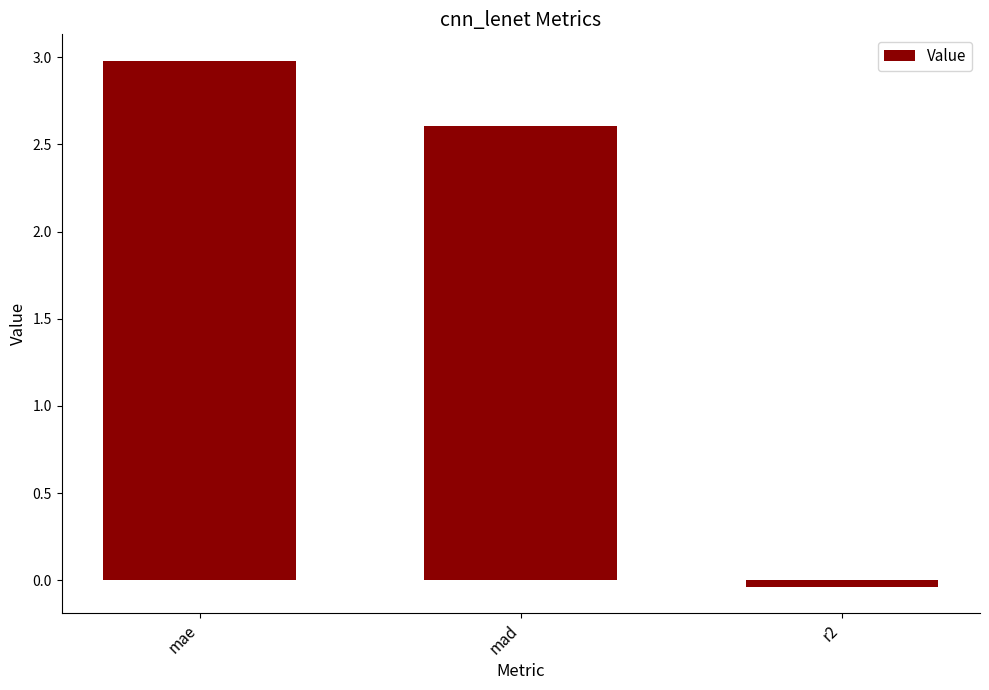

What is the average value?

1.9